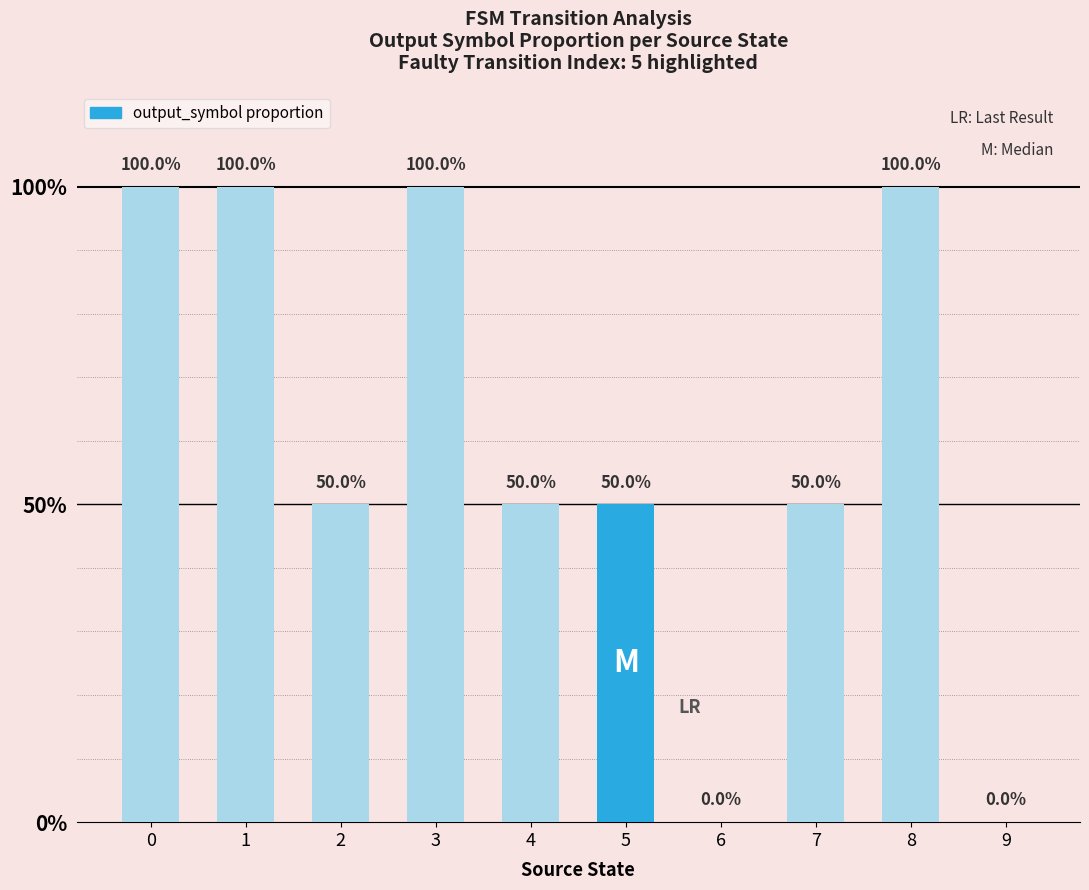

How many values exceed 0?

8